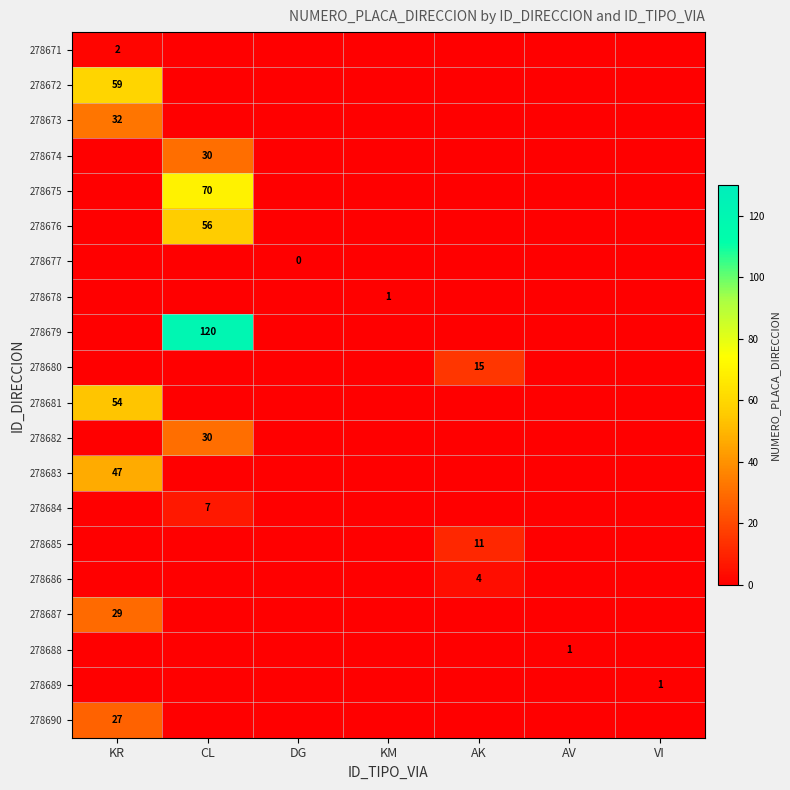

Is it true that 278681 equals 79 at KR?

False